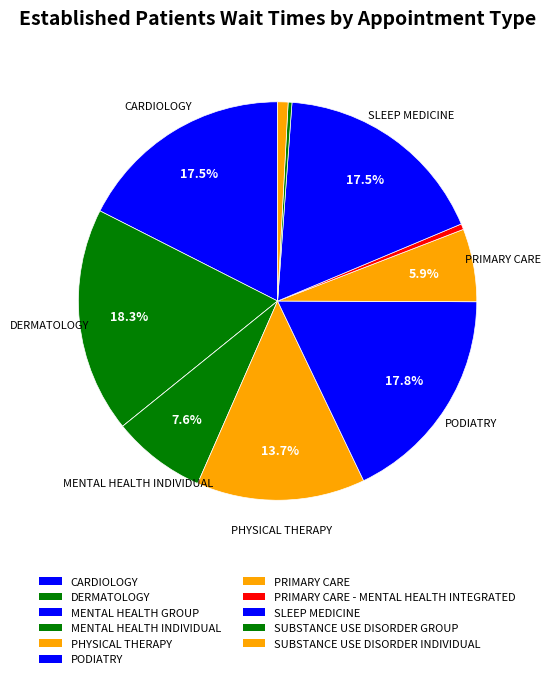

Count the number of slices in the pie.

11